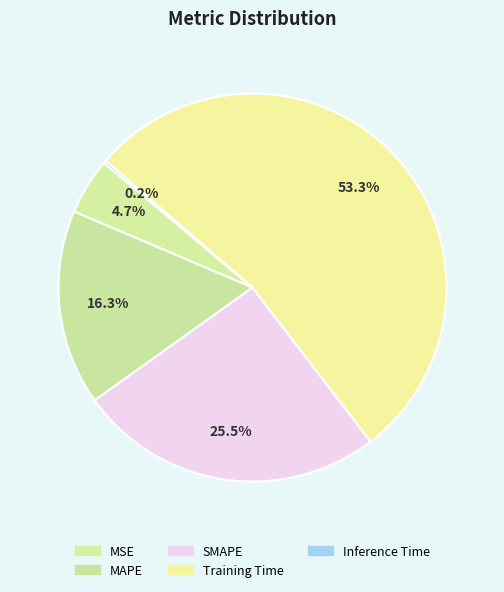

Which slice is the smallest?

Inference Time